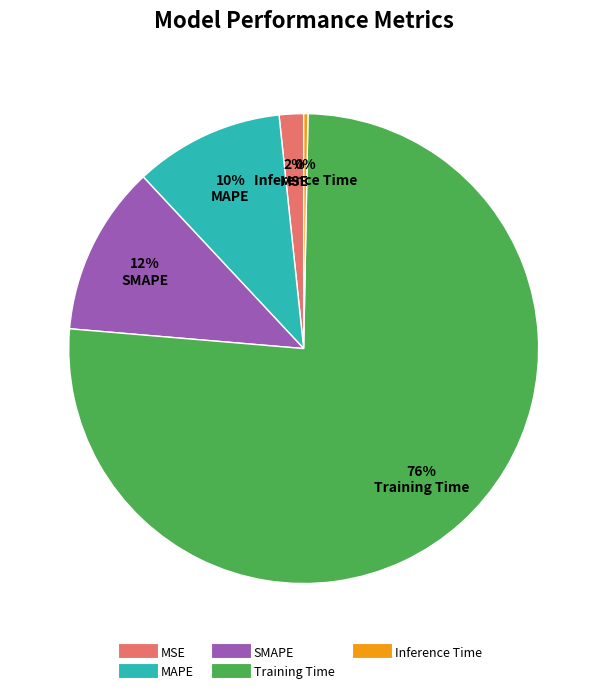

Do MAPE and Training Time together represent more than half of the pie?

Yes